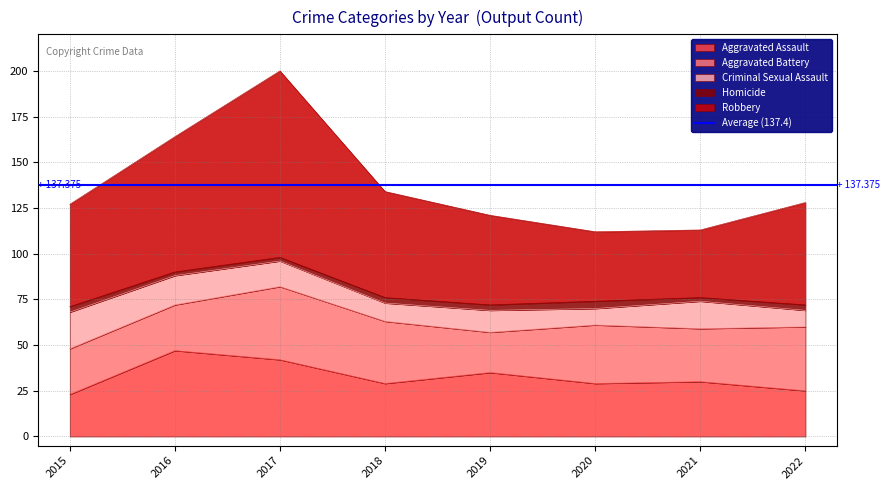

Is it true that Aggravated Assault equals 42 at 2017?

True